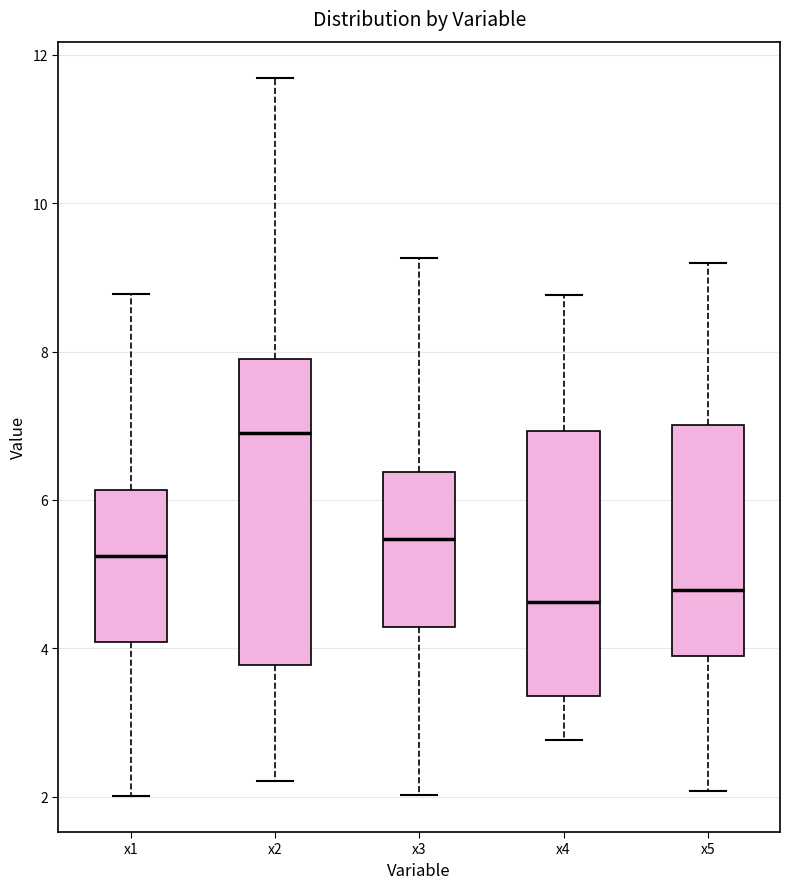

Comparing the boxes themselves (not the whiskers), which one is the tallest?

x2